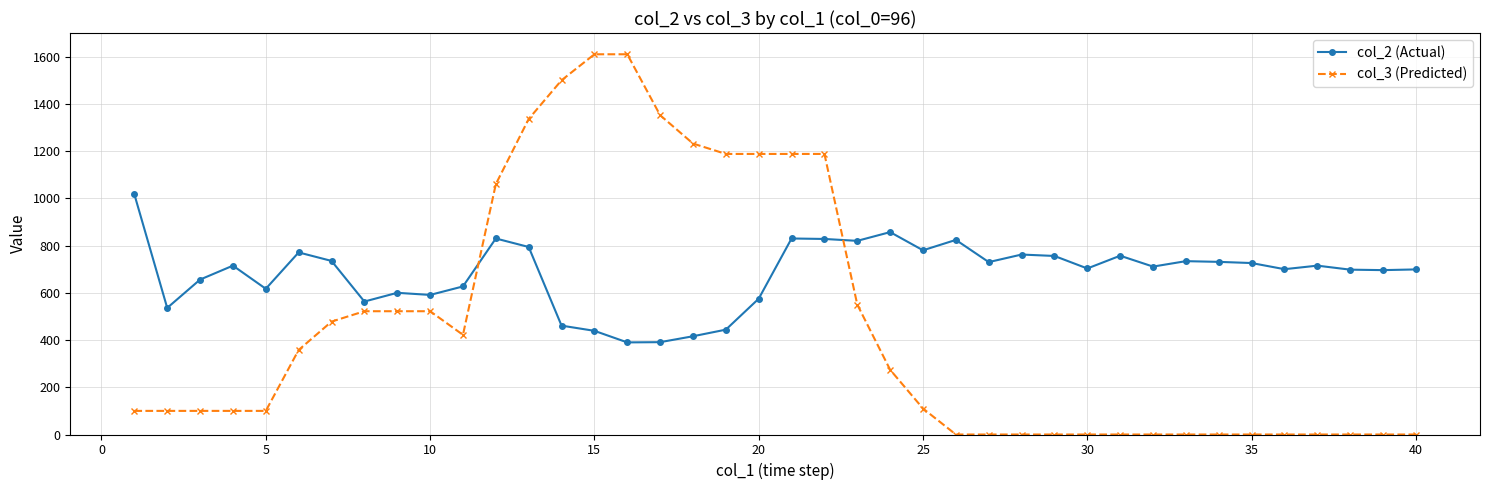

What are all the series names shown in the legend?

col_2 (Actual), col_3 (Predicted)